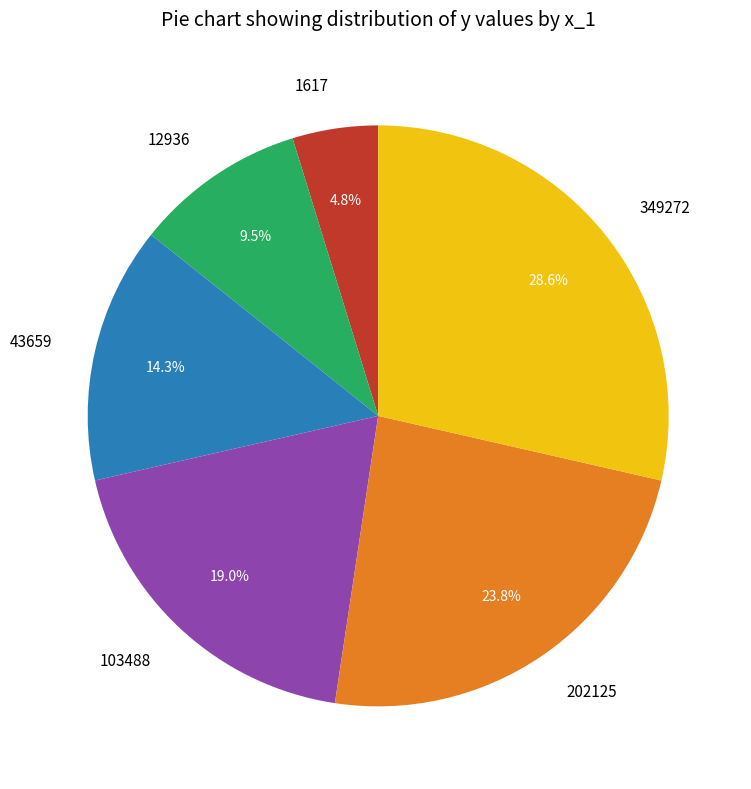

Count the number of slices in the pie.

6